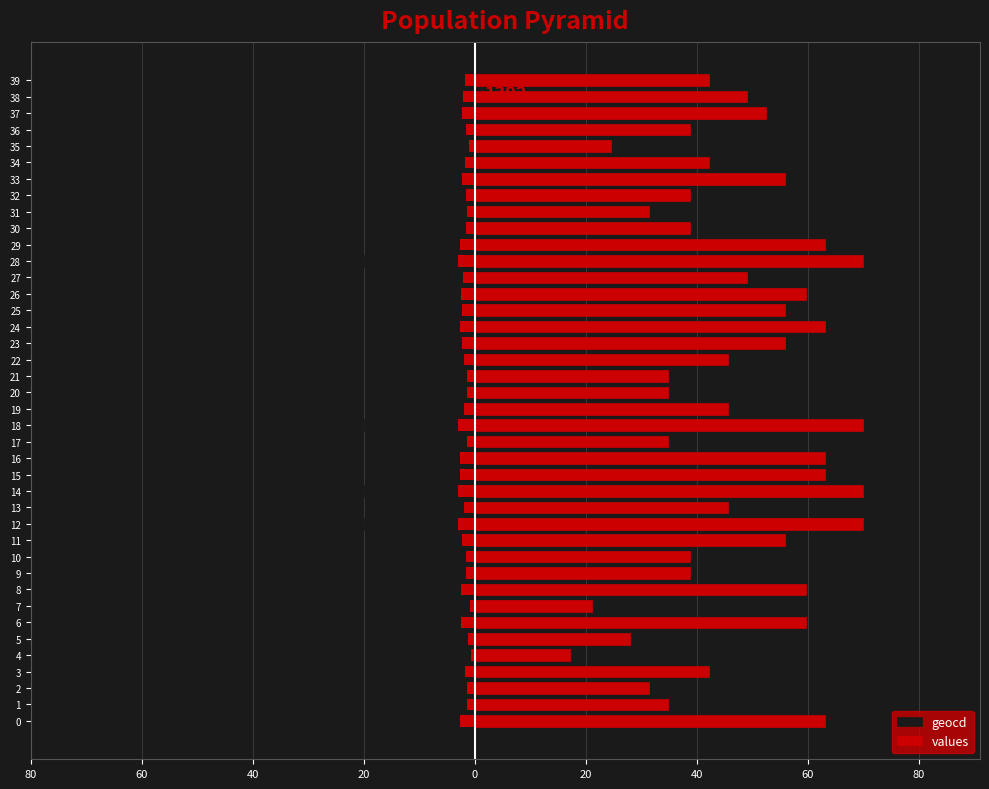

What is the difference between the highest and lowest values at 21?

44.8